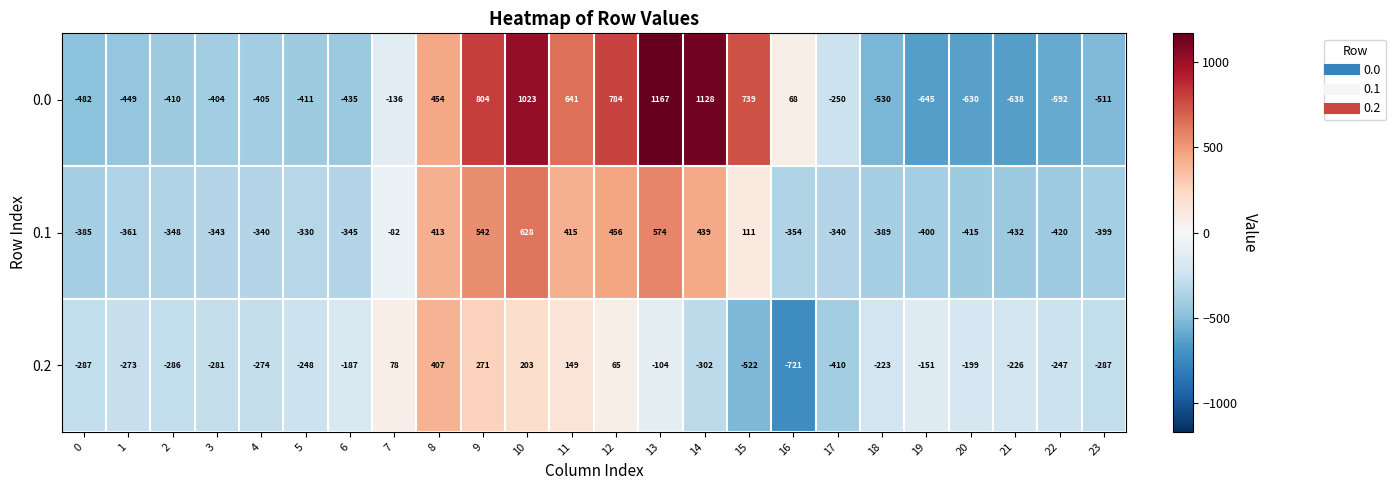

What is the average value of the 0.2 series?

-169